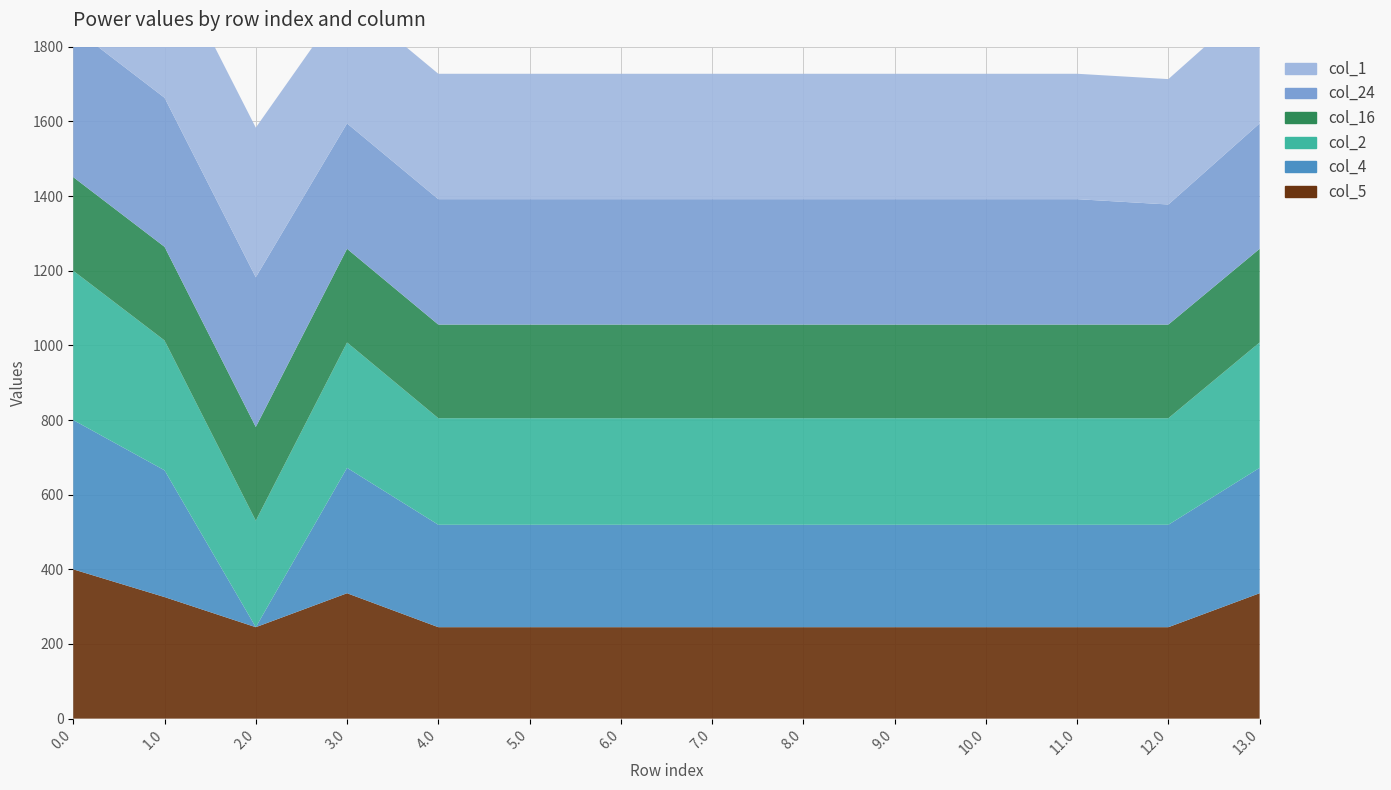

Reading left to right, list all the values displayed in this chart.

col_1: 0.0=400.0	1.0=400.0	2.0=401.0	3.0=336.0	4.0=336.0	5.0=336.0	6.0=336.0	7.0=336.0	8.0=336.0	9.0=336.0	10.0=336.0	11.0=336.0	12.0=336.0	13.0=336.0
col_16: 0.0=250.9	1.0=250.9	2.0=250.9	3.0=250.9	4.0=250.9	5.0=250.9	6.0=250.9	7.0=250.9	8.0=250.9	9.0=250.9	10.0=250.9	11.0=250.9	12.0=250.9	13.0=250.9
col_24: 0.0=400.0	1.0=399.4	2.0=401.0	3.0=336.0	4.0=336.0	5.0=336.0	6.0=336.0	7.0=336.0	8.0=336.0	9.0=336.0	10.0=336.0	11.0=336.0	12.0=321.7	13.0=336.0
col_2: 0.0=400.0	1.0=347.9	2.0=285.5	3.0=336.0	4.0=285.5	5.0=285.5	6.0=285.5	7.0=285.5	8.0=285.5	9.0=285.5	10.0=285.5	11.0=285.5	12.0=285.5	13.0=336.0
col_4: 0.0=400.0	1.0=339.6	2.0=0.0	3.0=336.0	4.0=274.4	5.0=274.4	6.0=274.4	7.0=274.4	8.0=274.4	9.0=274.4	10.0=274.4	11.0=274.4	12.0=274.4	13.0=336.0
col_5: 0.0=400.0	1.0=325.7	2.0=245.0	3.0=336.0	4.0=245.0	5.0=245.0	6.0=245.0	7.0=245.0	8.0=245.0	9.0=245.0	10.0=245.0	11.0=245.0	12.0=245.0	13.0=336.0